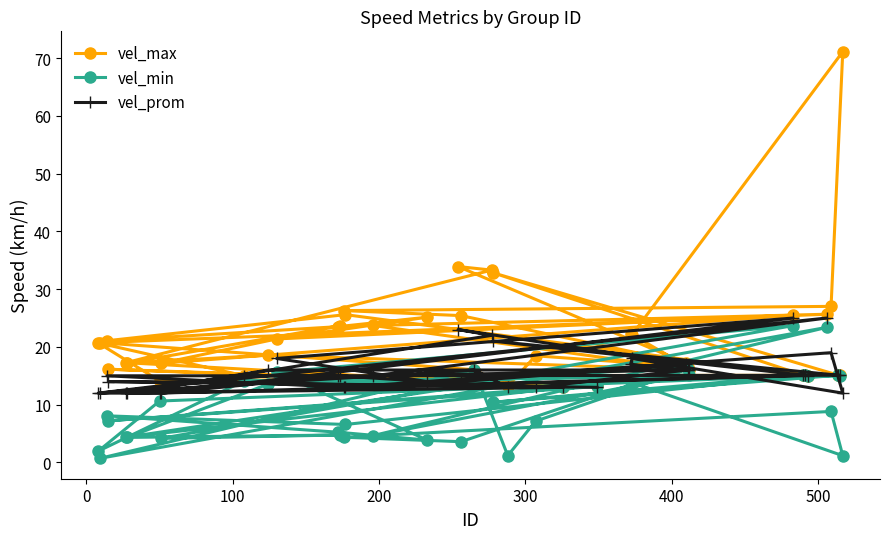

What is the value of the vel_prom point at the 31st from the left?

16.0